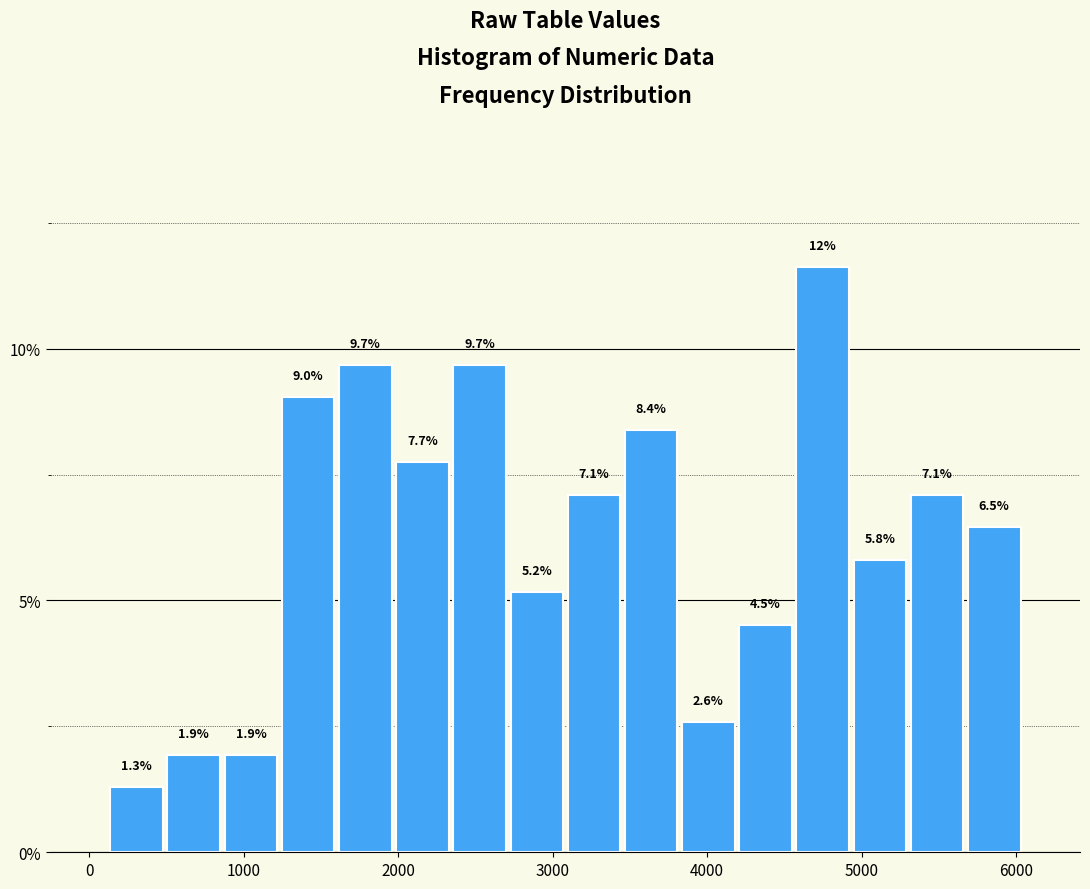

Around what value on the x-axis is the tallest bar? Give the approximate position of its centre, as read against the axis.

4700